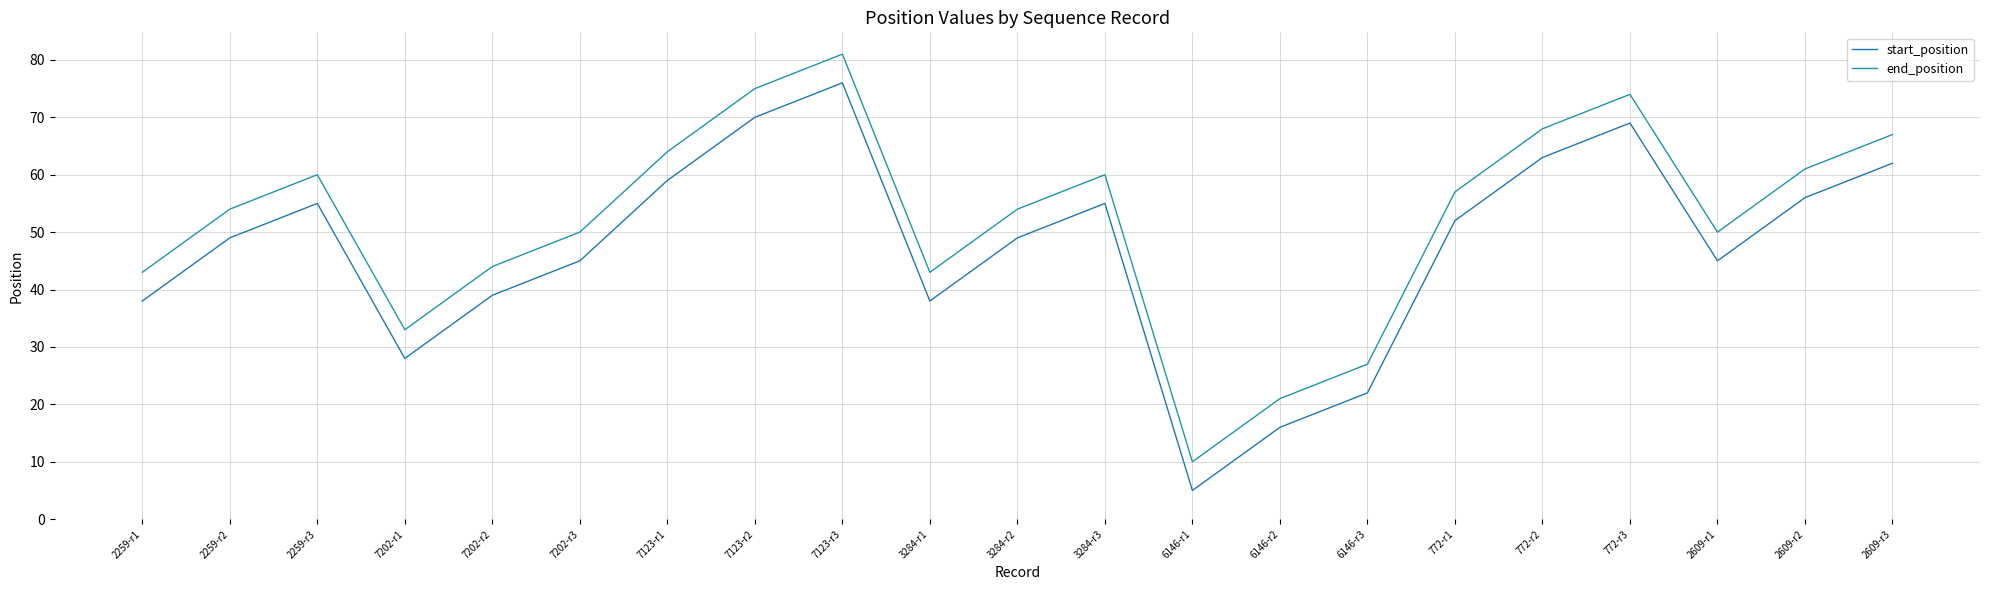

What is the label of the 16th point from the right?

7202-r3